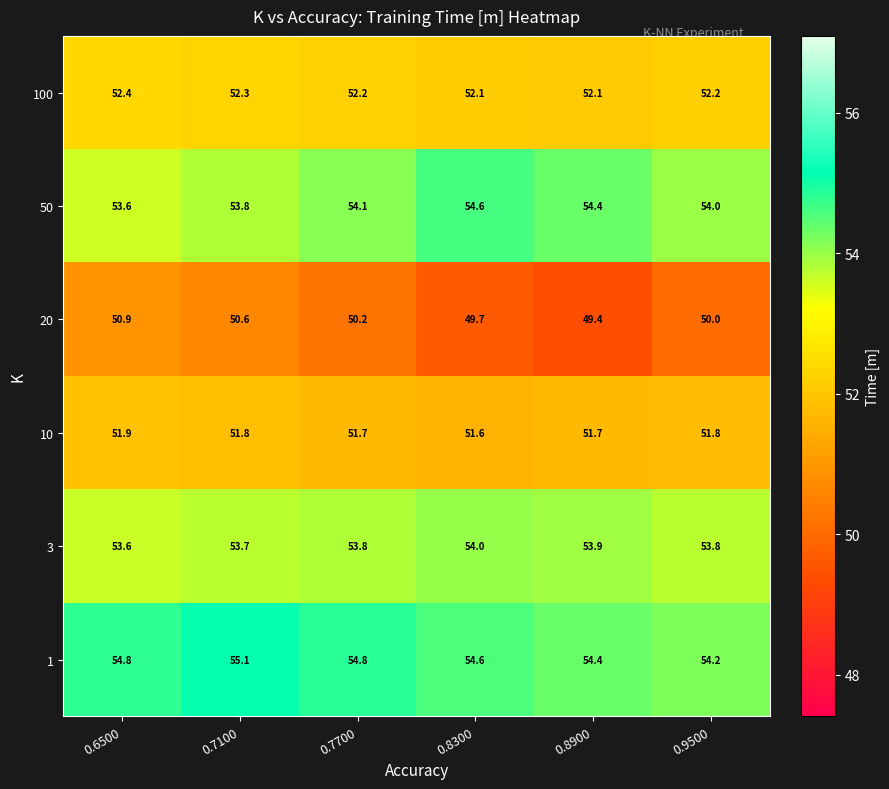

What is the minimum value for 100?

52.1